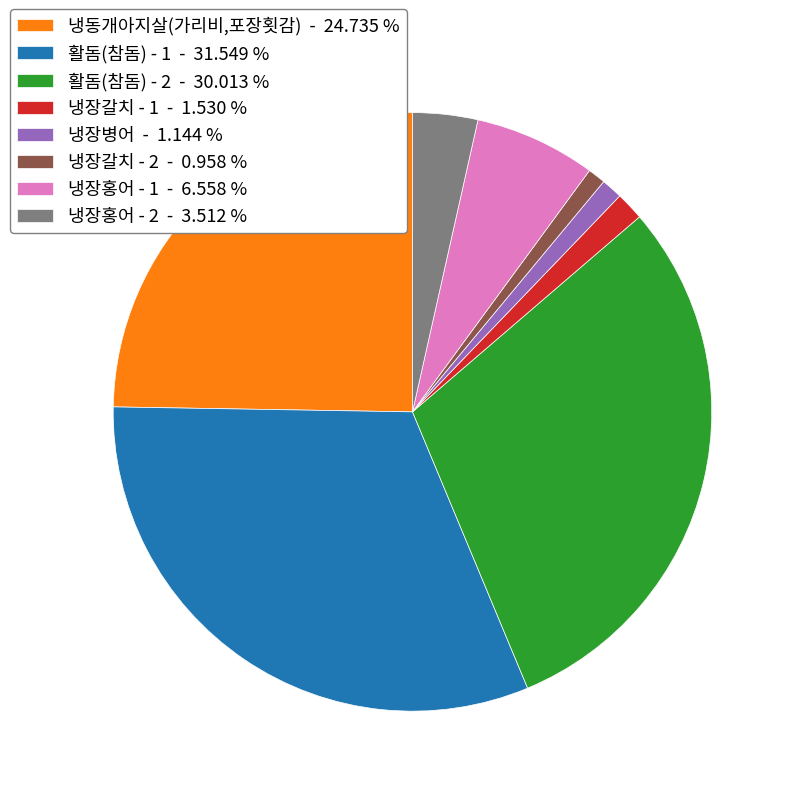

Is there any slice that represents more than half of the pie?

No